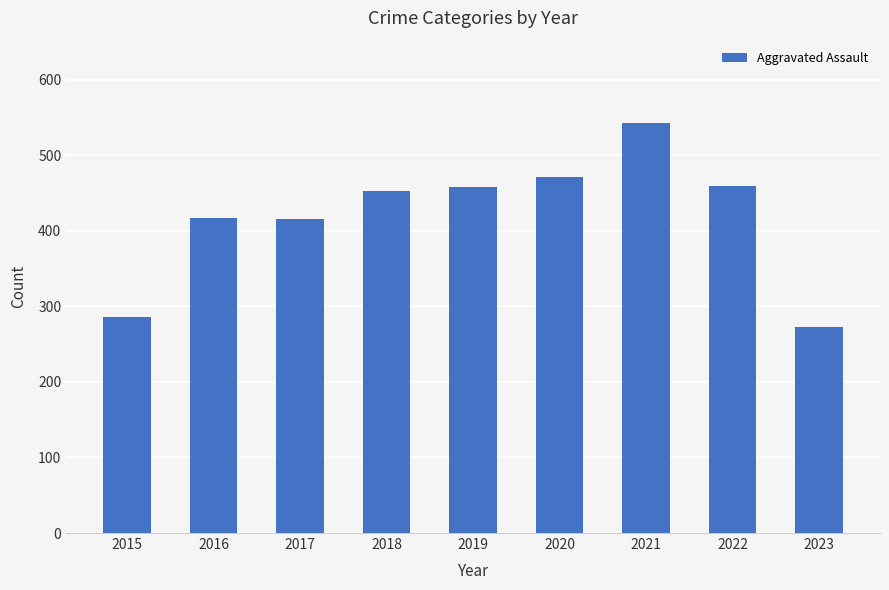

Read the value at 2022.

459